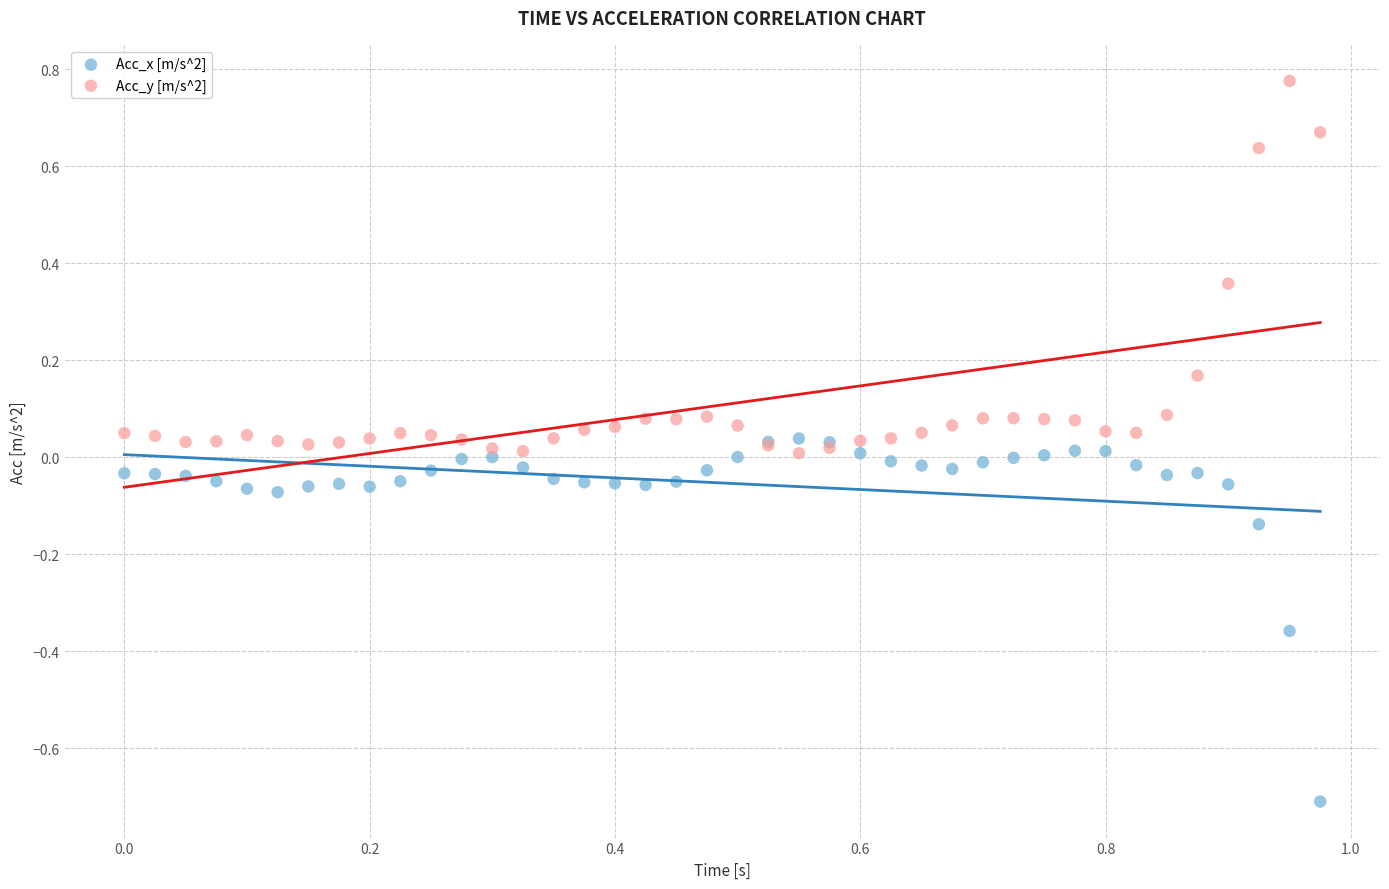

What is the X range (max minus min) for the scatter plot?

1.0